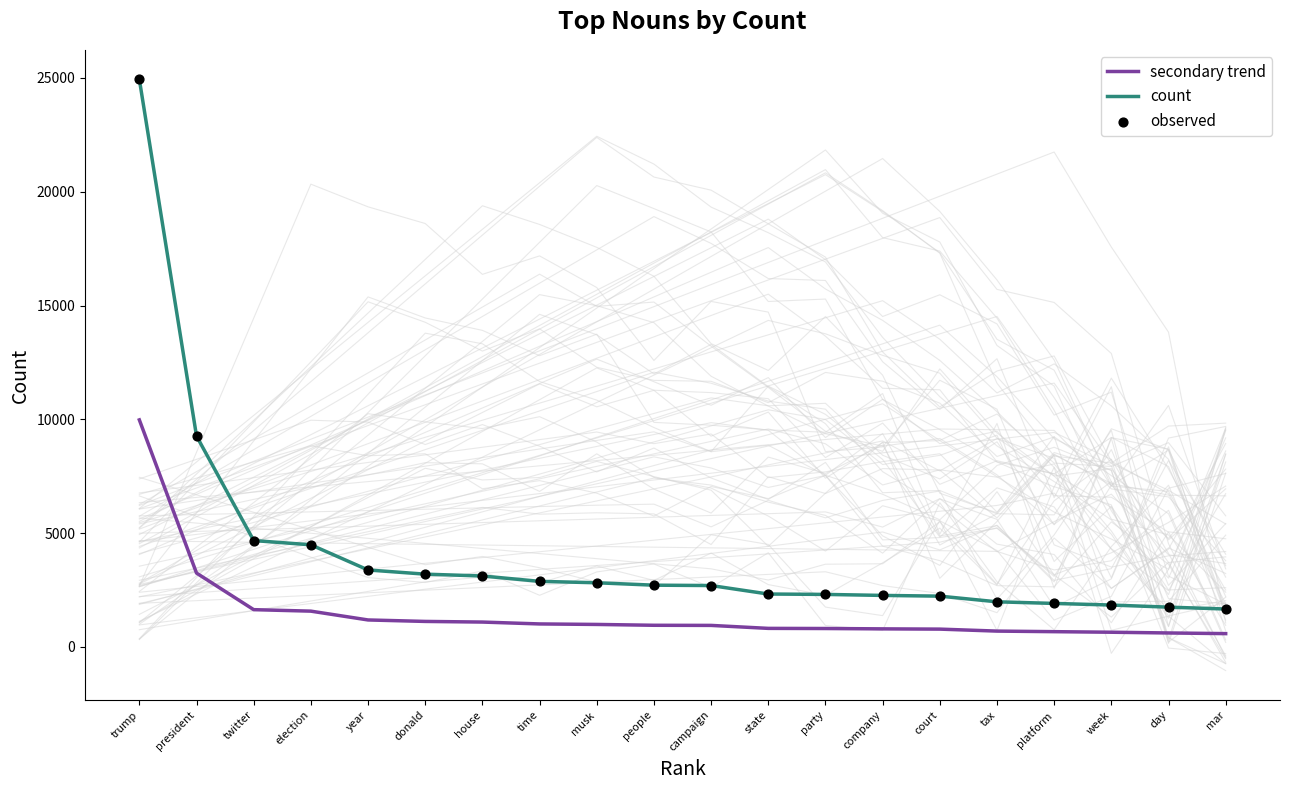

Which series contains the lowest Y value?

secondary trend